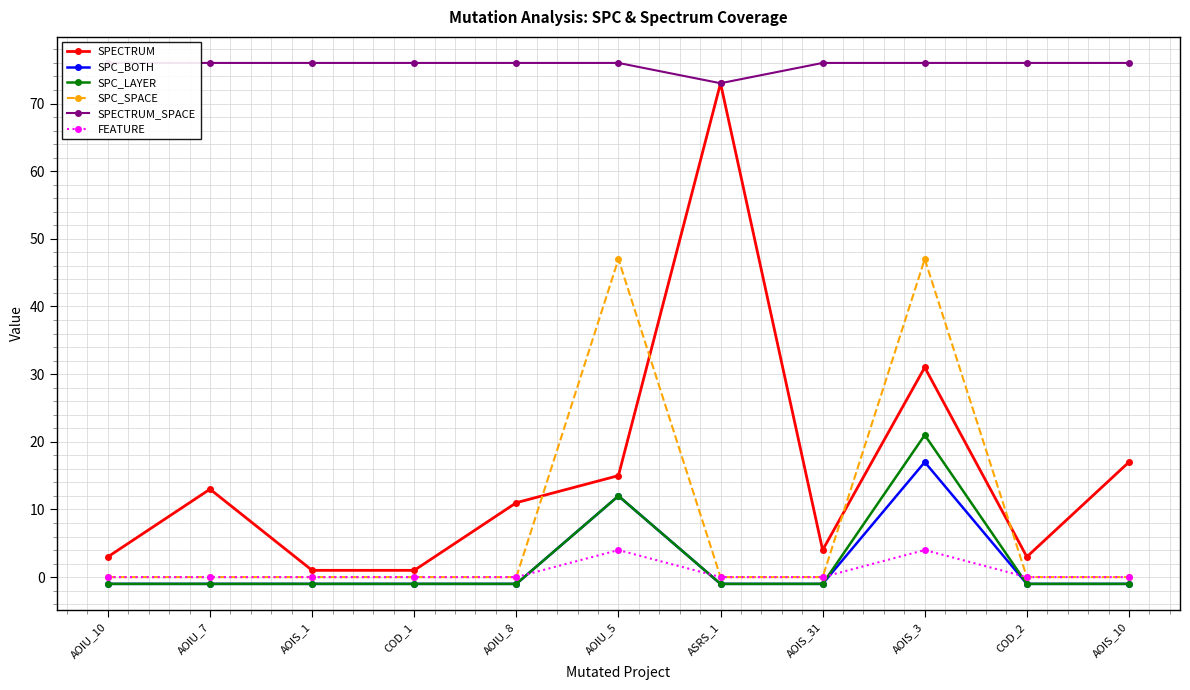

How many lines are shown in the chart?

6